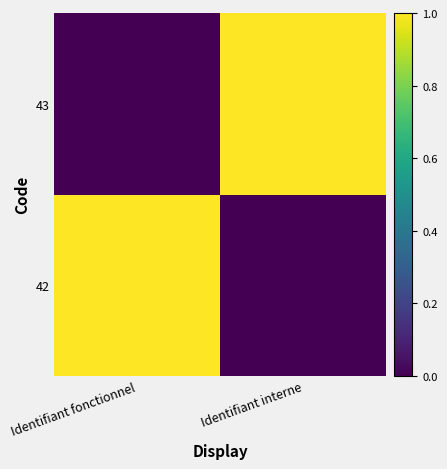

Which has a higher value, Identifiant interne or Identifiant fonctionnel?

Identifiant fonctionnel